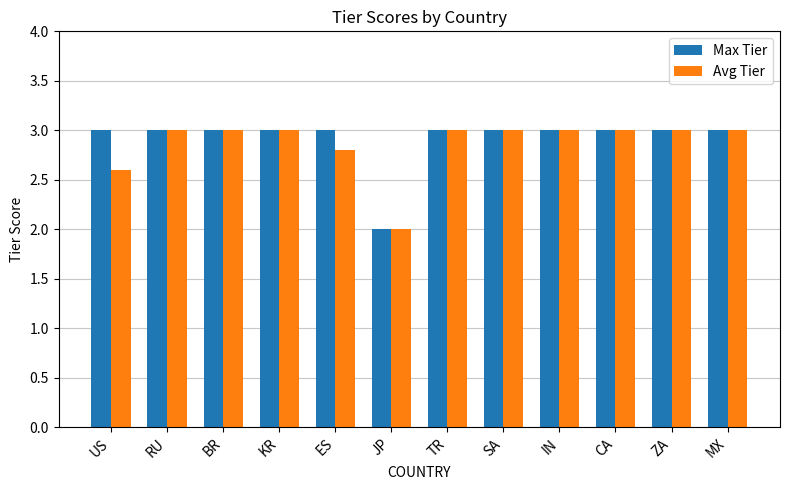

What is the highest value of the Avg Tier series?

3.0